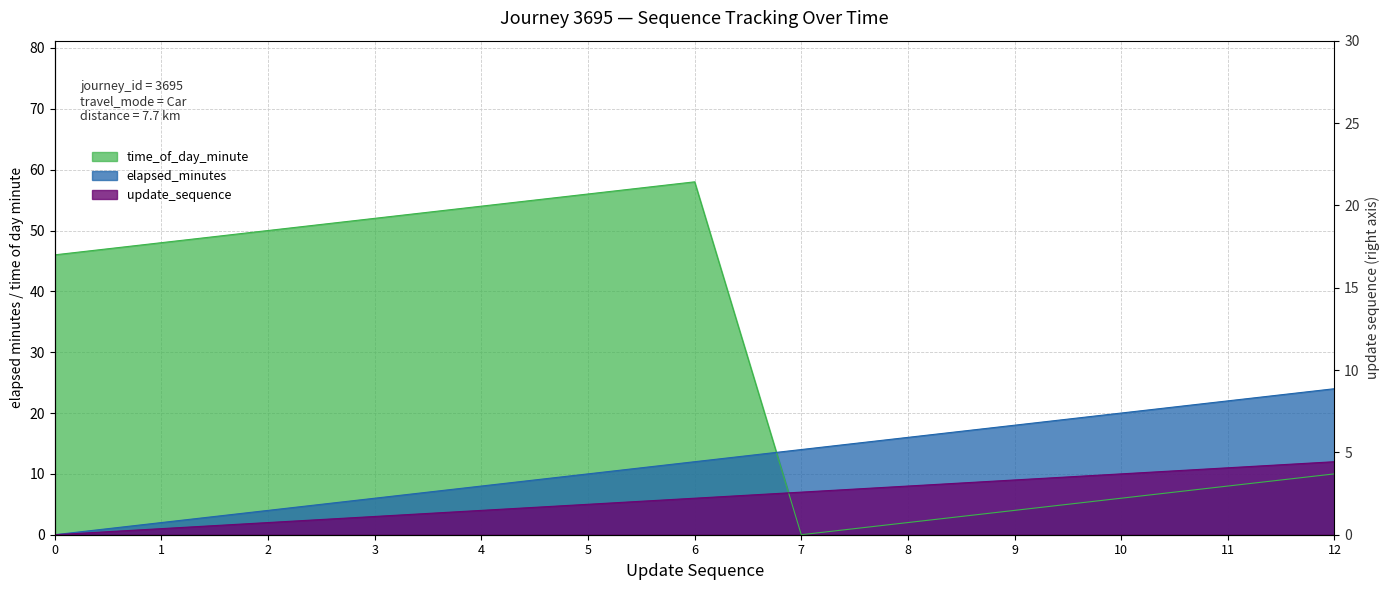

The value of elapsed_minutes at 2 is 3. True or false?

False